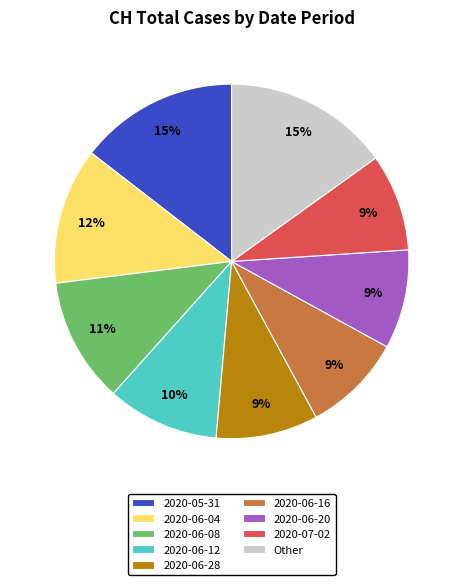

How many segments does this pie chart have?

9